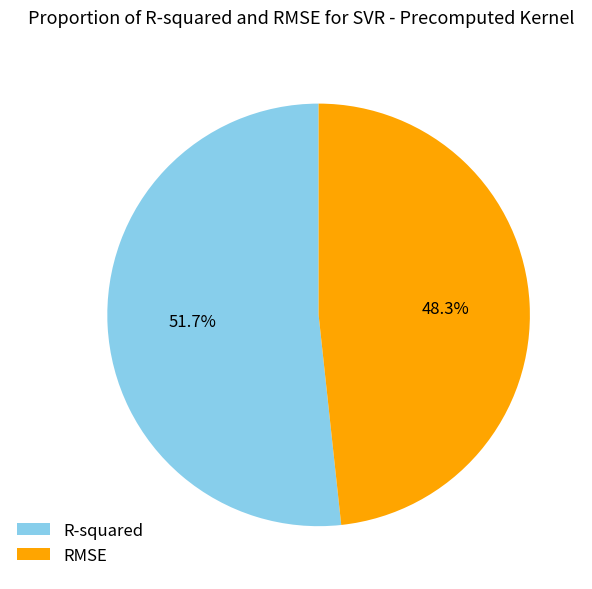

Between RMSE and R-squared, which is larger?

R-squared